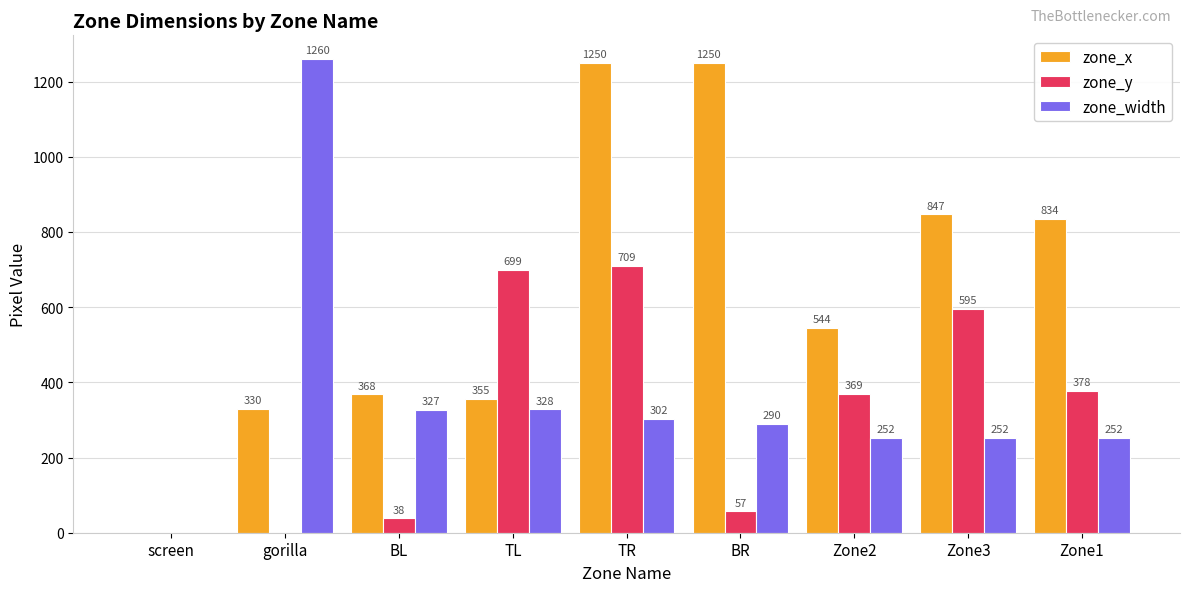

Reading left to right, extract all data points from this chart.

zone_x: 0	330	368	355	1250	1250	544	847	834
zone_y: 0	0	38	699	709	57	369	595	378
zone_width: 0	1260	327	328	302	290	252	252	252